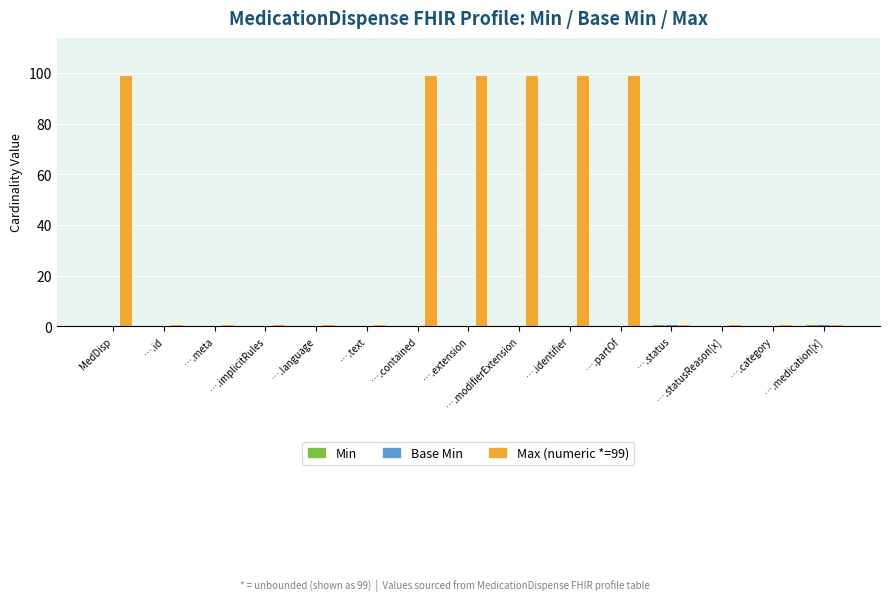

Which series has the largest total across all categories?

Max (numeric *=99)